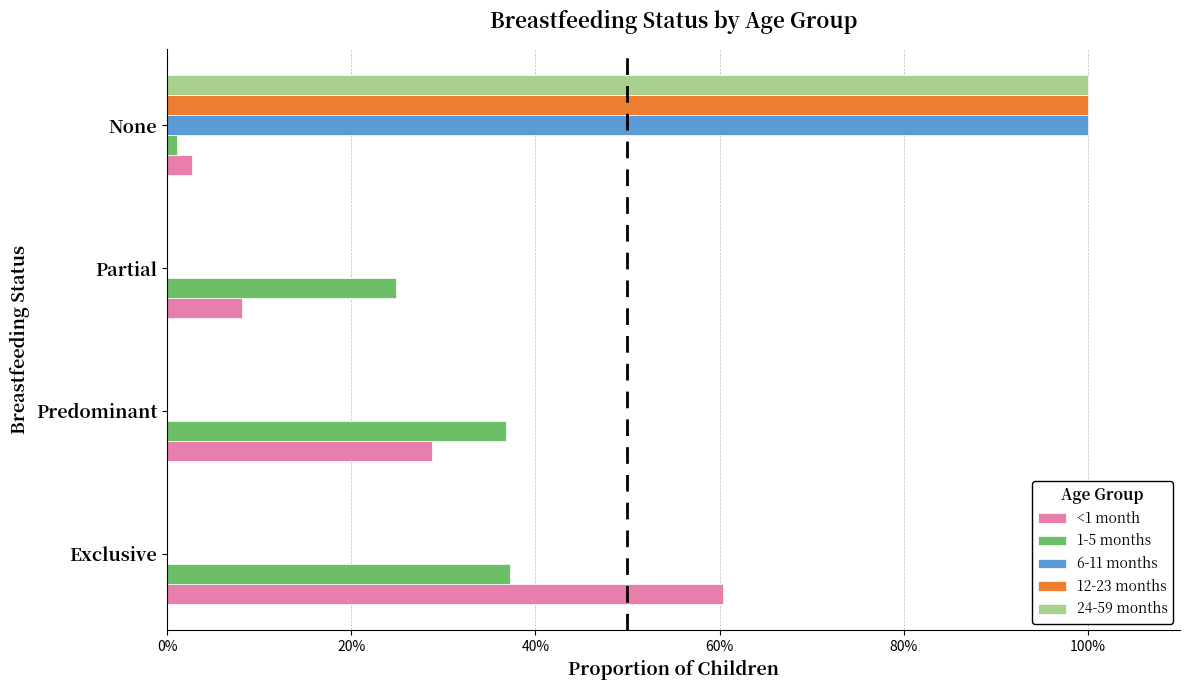

What is the average value of the 6-11 months series?

0.2